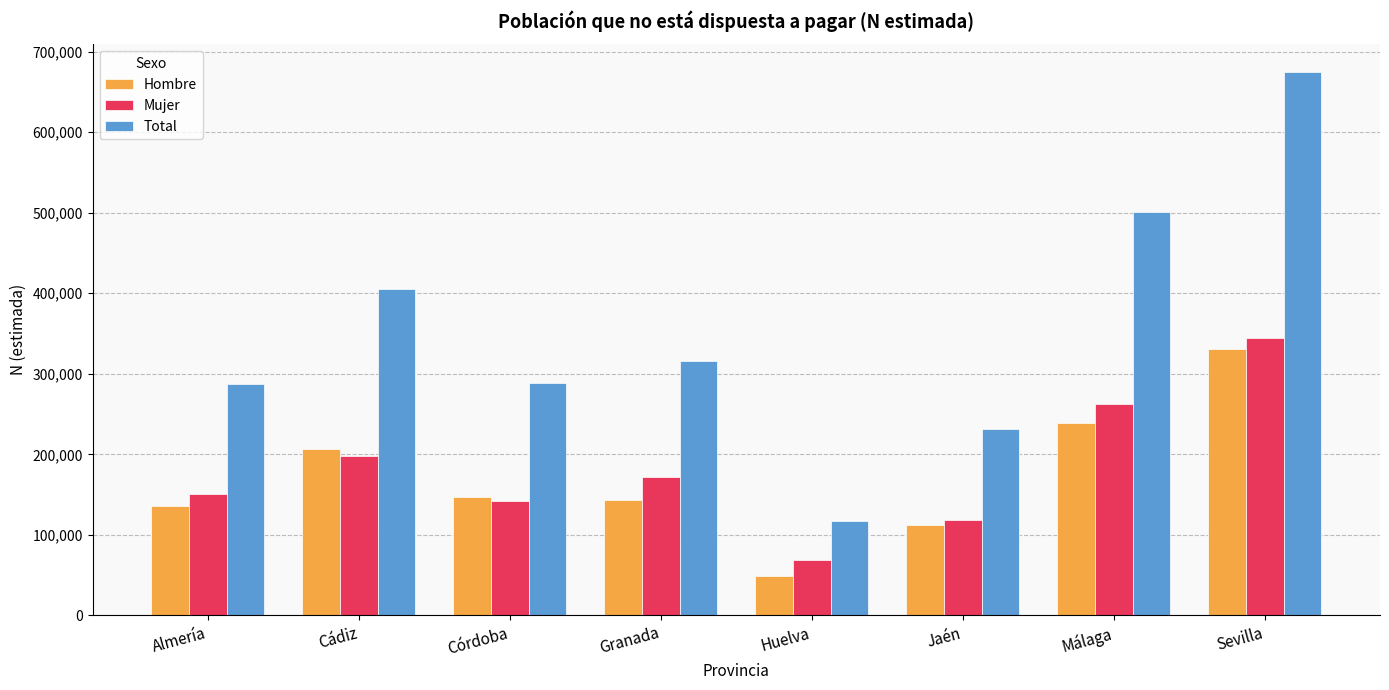

Which series has the widest spread of values?

Total